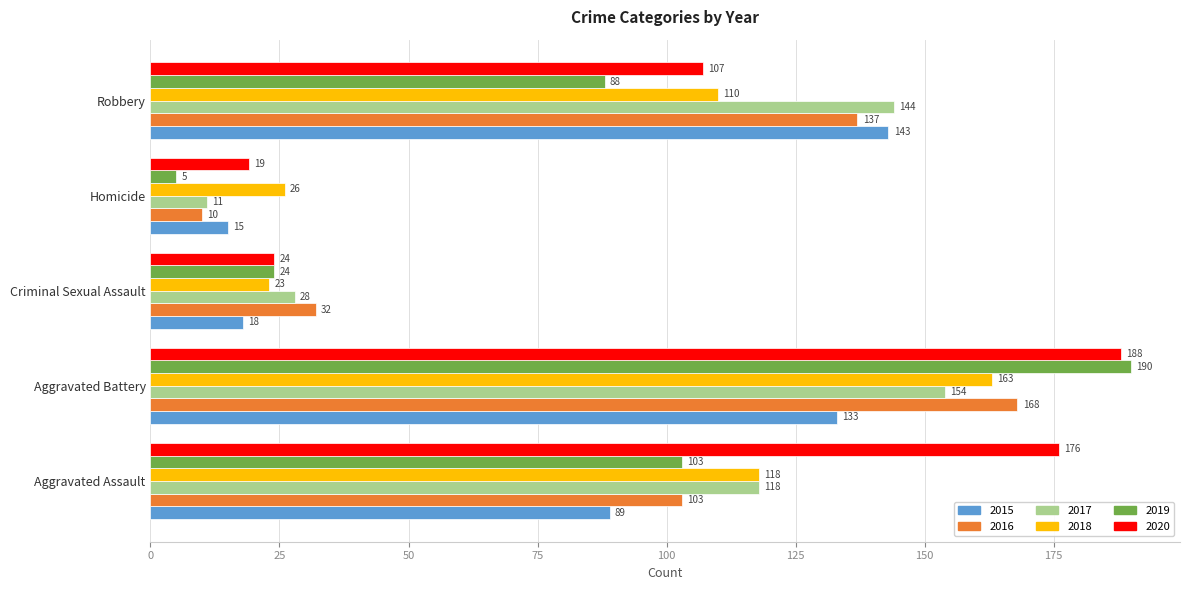

What is the difference between the second highest and second lowest values in the 2020 series?

152